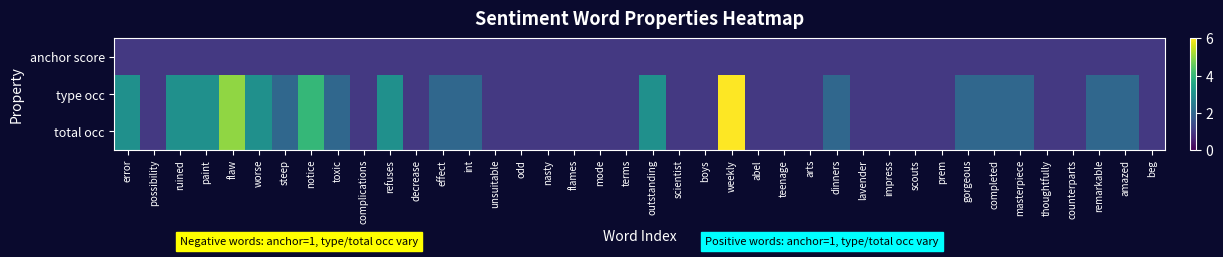

What is the greatest value displayed?

6